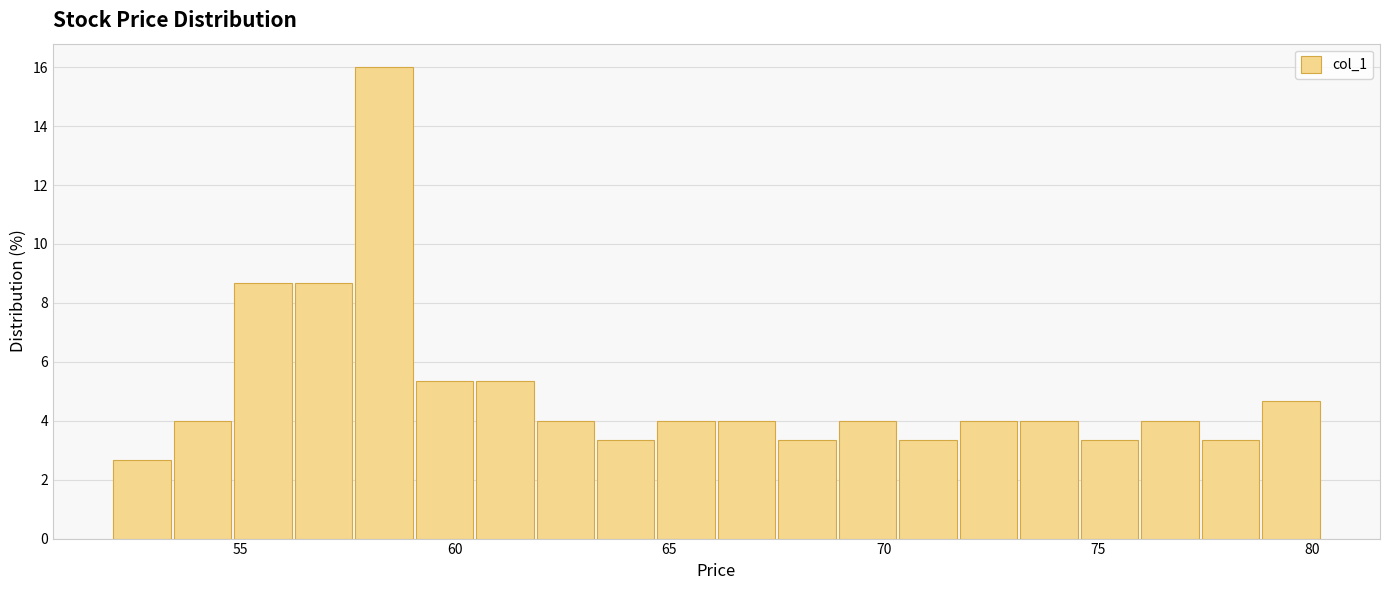

Read against the x-axis, roughly where is the centre of the tallest bar?

58.5